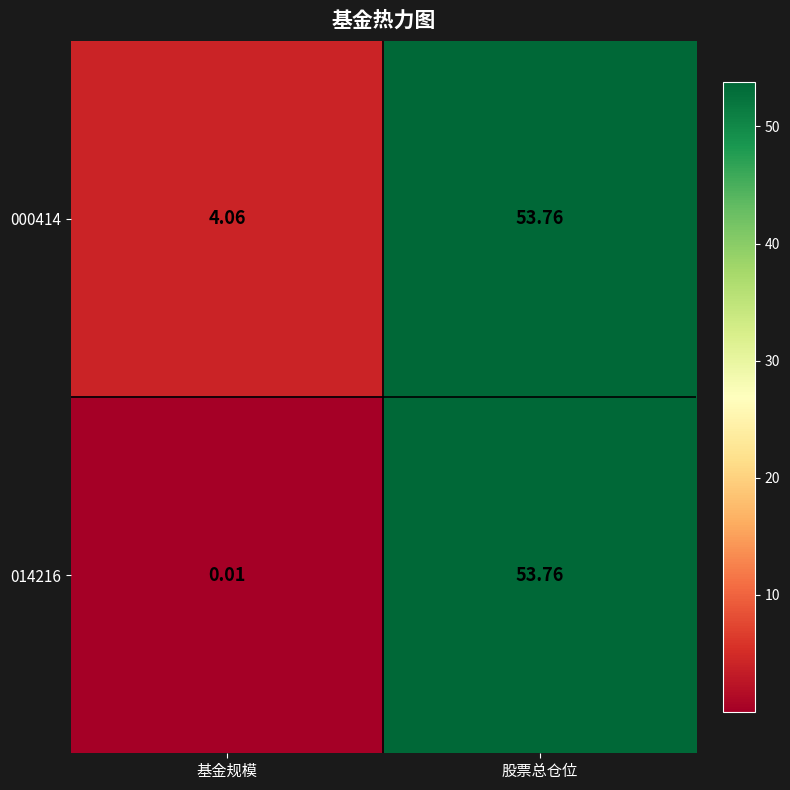

Rank the categories by 014216 value from highest to lowest.

股票总仓位, 基金规模